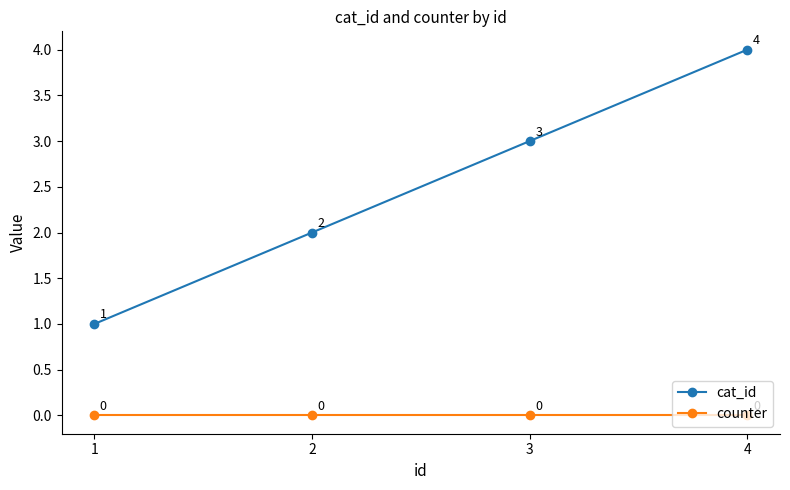

The counter series shows 0 at 3. True or false?

True